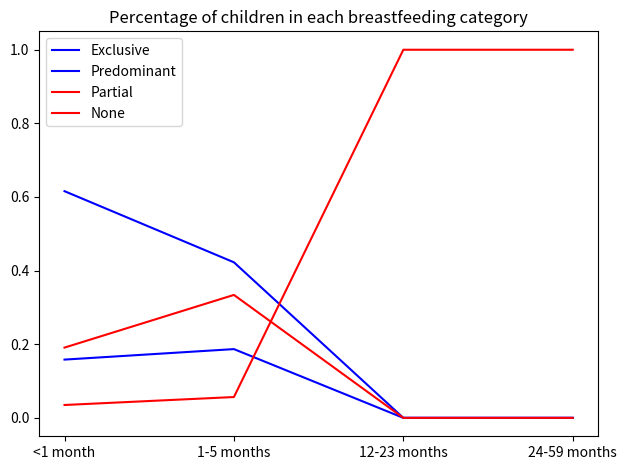

At which category is the sum across all series the highest?

<1 month